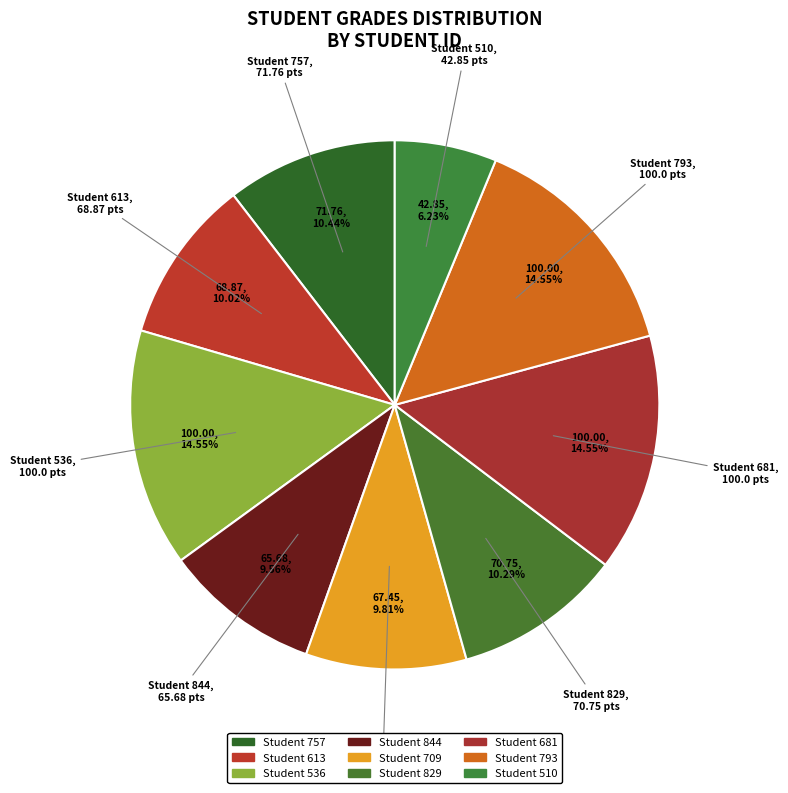

How many slices are in this pie chart?

9